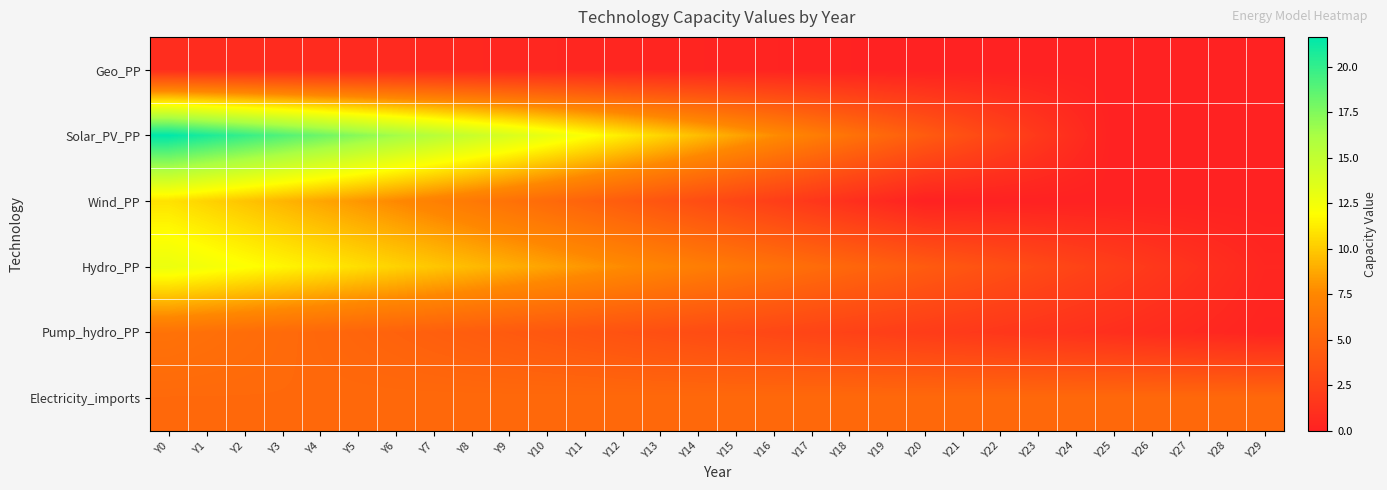

How many distinct data groups are displayed?

6